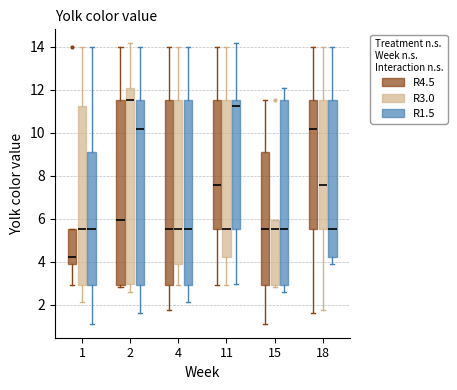

Reading left to right, transcribe this box plot: for each box, give where its median line is, the range the box spans, and where its two whiskers end, as read against the y-axis. The values are not printed on the chart, so give them approximately, as read against the axis.

1 (R4.5): median 4.2, box 4.0 to 5.6, whiskers 3.0 to 5.6
1 (R3.0): median 5.6, box 3.0 to 11.2, whiskers 2.2 to 14.0
1 (R1.5): median 5.6, box 3.0 to 9.2, whiskers 1.2 to 14.0
2 (R4.5): median 6.0, box 3.0 to 11.6, whiskers 2.8 to 14.0
2 (R3.0): median 11.6, box 3.0 to 12.0, whiskers 2.6 to 14.2
2 (R1.5): median 10.2, box 3.0 to 11.6, whiskers 1.6 to 14.0
4 (R4.5): median 5.6, box 3.0 to 11.6, whiskers 1.8 to 14.0
4 (R3.0): median 5.6, box 4.0 to 11.6, whiskers 3.0 to 14.0
4 (R1.5): median 5.6, box 3.0 to 11.6, whiskers 2.2 to 14.0
11 (R4.5): median 7.6, box 5.6 to 11.6, whiskers 3.0 to 14.0
11 (R3.0): median 5.6, box 4.2 to 11.6, whiskers 3.0 to 14.0
11 (R1.5): median 11.2, box 5.6 to 11.6, whiskers 3.0 to 14.2
15 (R4.5): median 5.6, box 3.0 to 9.2, whiskers 1.2 to 11.6
15 (R3.0): median 5.6, box 3.0 to 6.0, whiskers 2.8 to 6.0
15 (R1.5): median 5.6, box 3.0 to 11.6, whiskers 2.6 to 12.0
18 (R4.5): median 10.2, box 5.6 to 11.6, whiskers 1.6 to 14.0
18 (R3.0): median 7.6, box 5.6 to 11.6, whiskers 1.8 to 14.0
18 (R1.5): median 5.6, box 4.2 to 11.6, whiskers 4.0 to 14.0